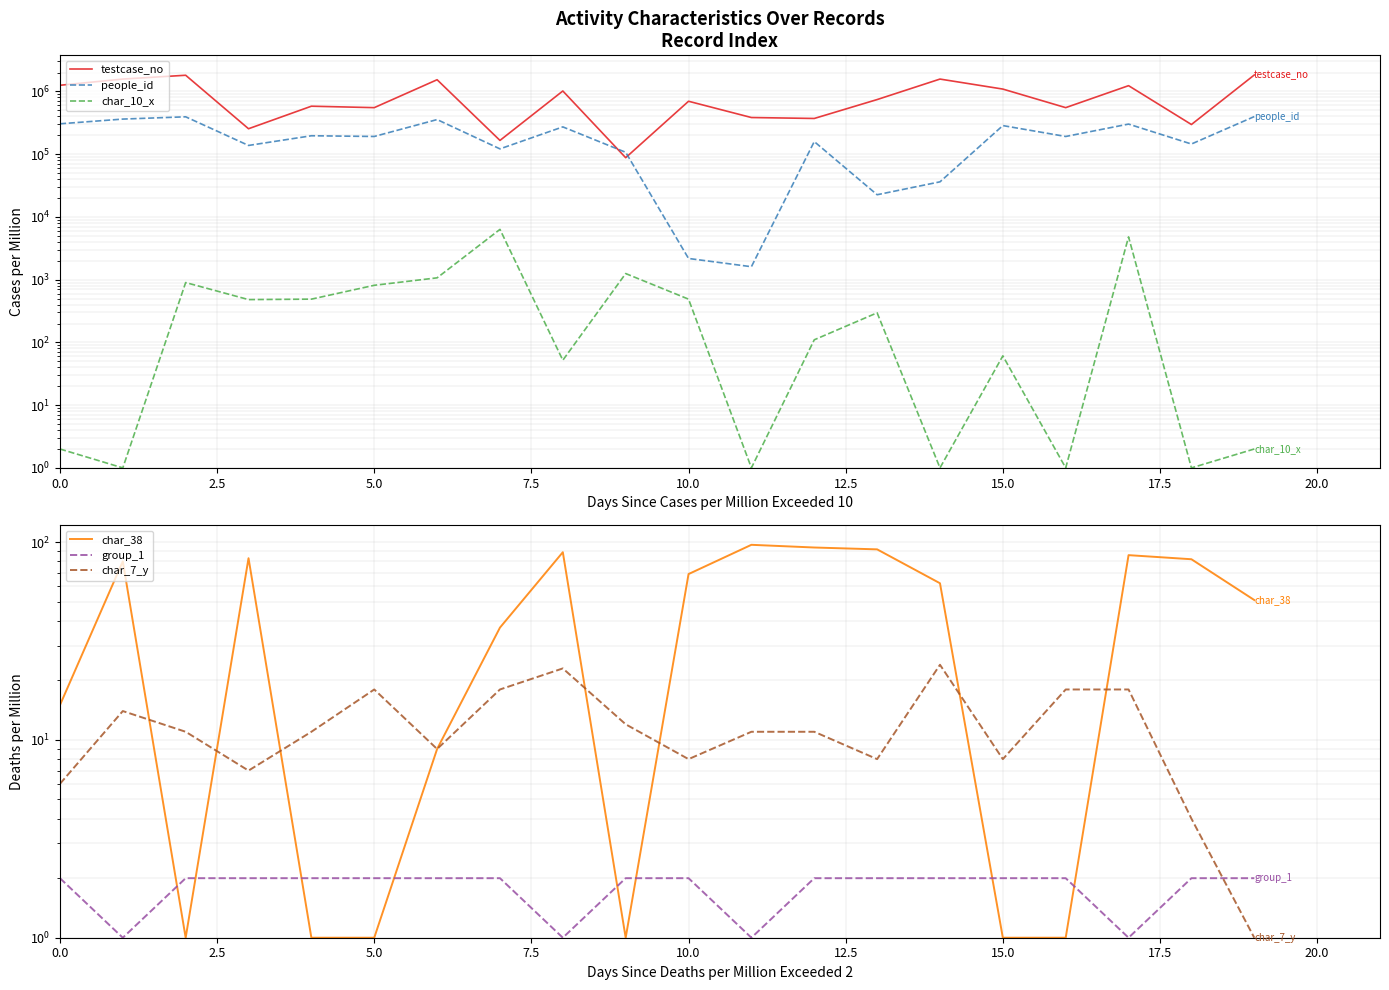

The value of char_10_x at 15.0 is 1882. True or false?

False